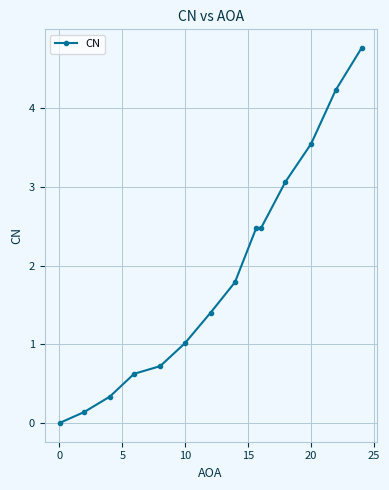

What is the maximum value shown in the chart?

4.8